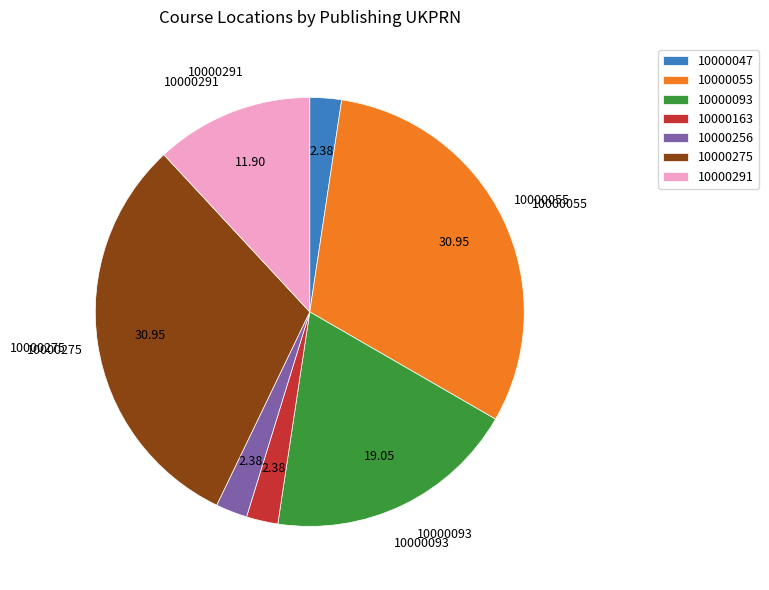

How many slices are in this pie chart?

7